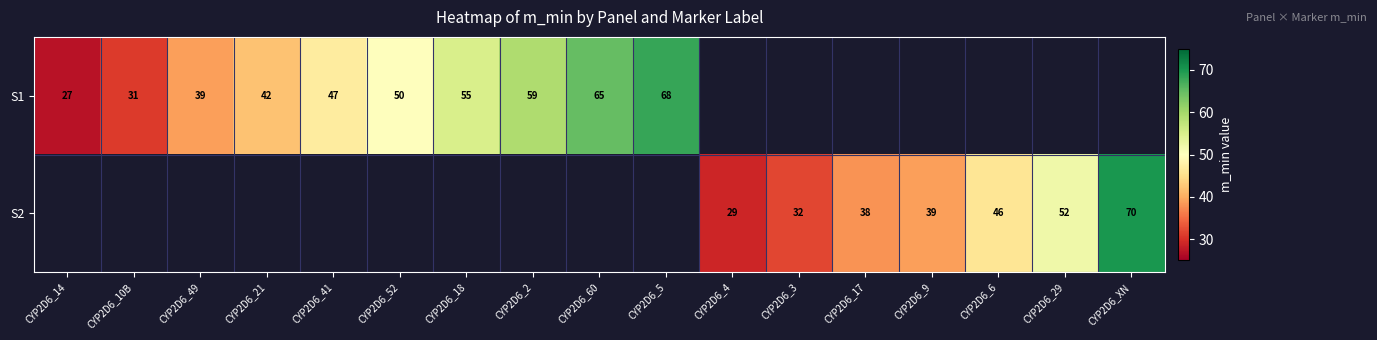

What is the difference between the S2 values at CYP2D6_3 and CYP2D6_17?

6